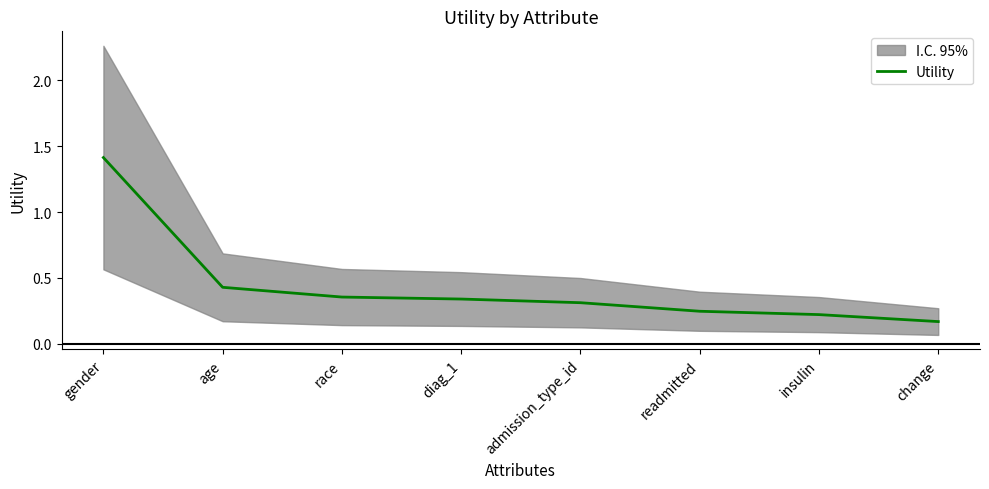

List the labels in order of value, smallest first.

change, insulin, readmitted, admission_type_id, diag_1, race, age, gender